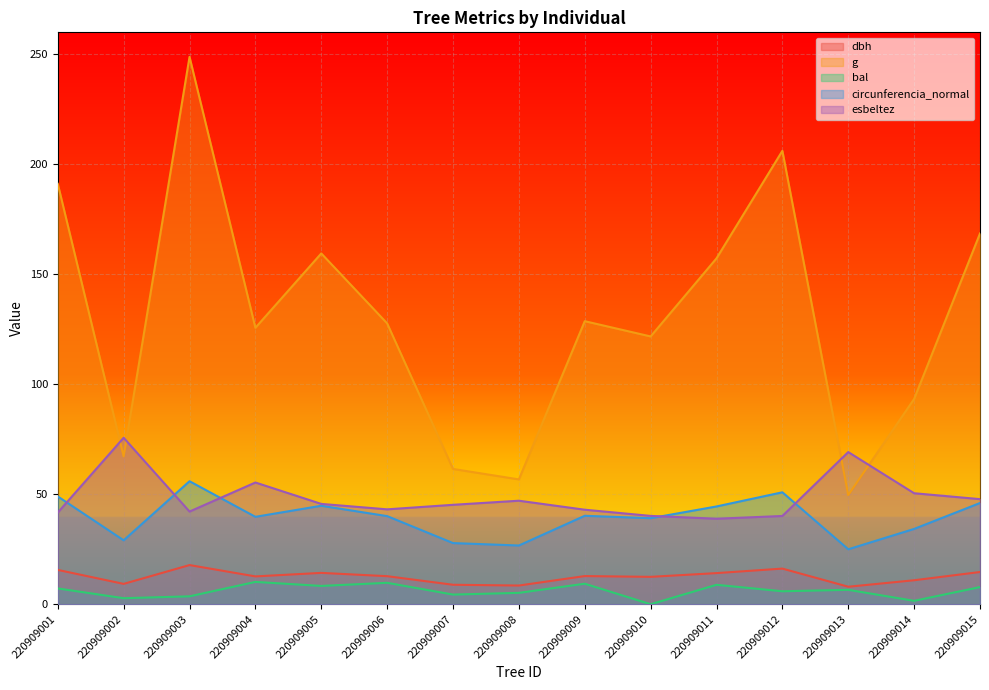

Does the chart display data point markers on the line(s)?

No